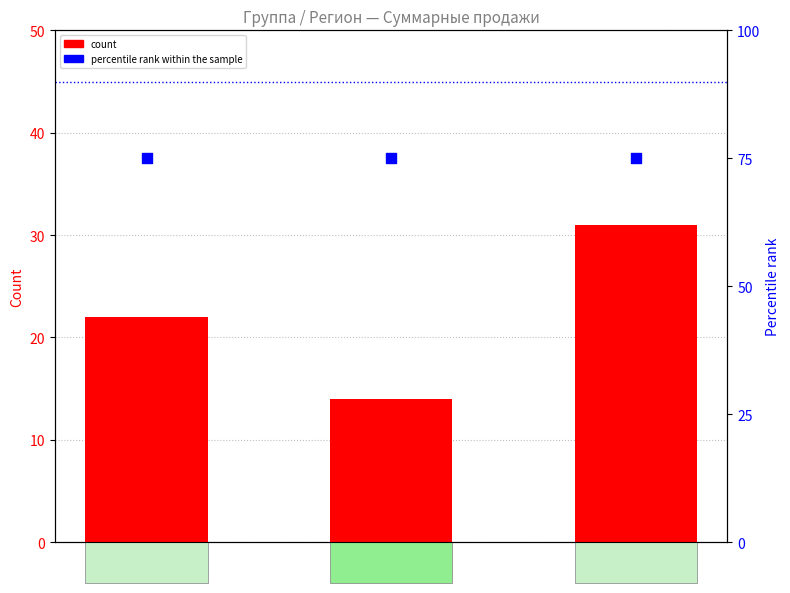

At which category is the sum across all series the highest?

RX